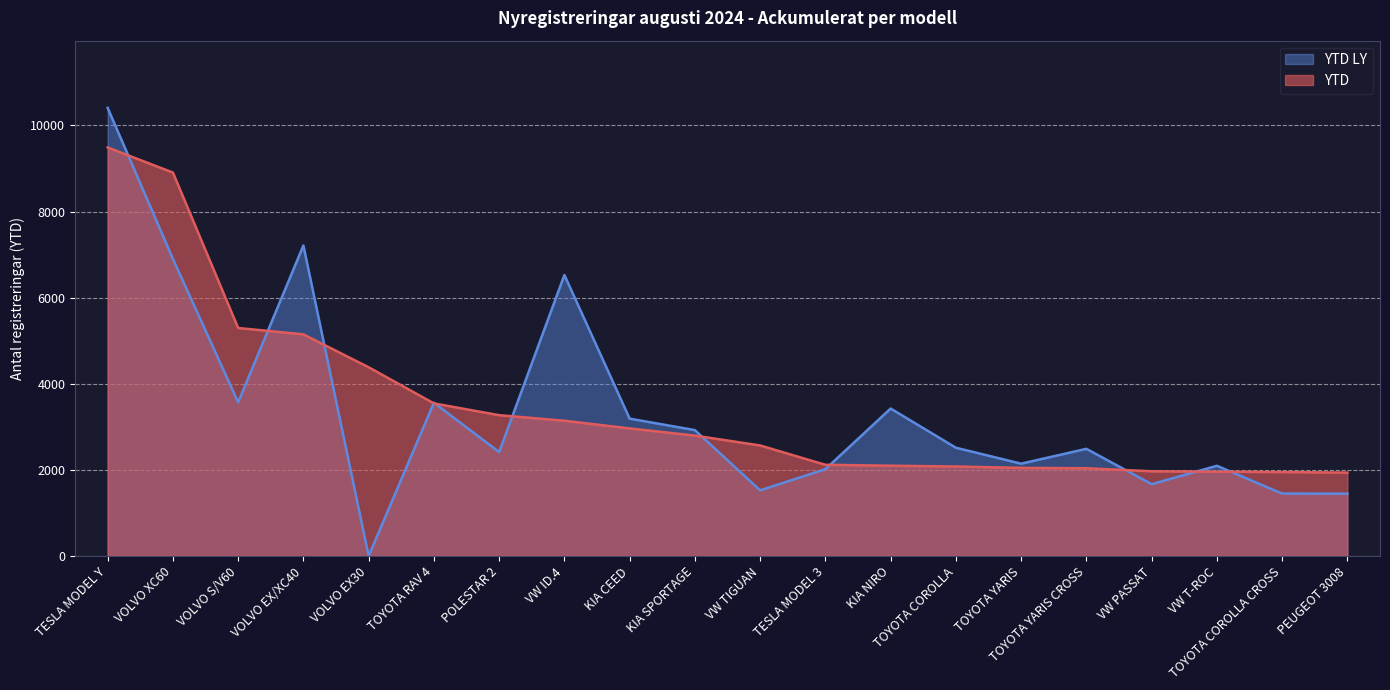

Which category has the lowest value in the YTD series?

PEUGEOT 3008